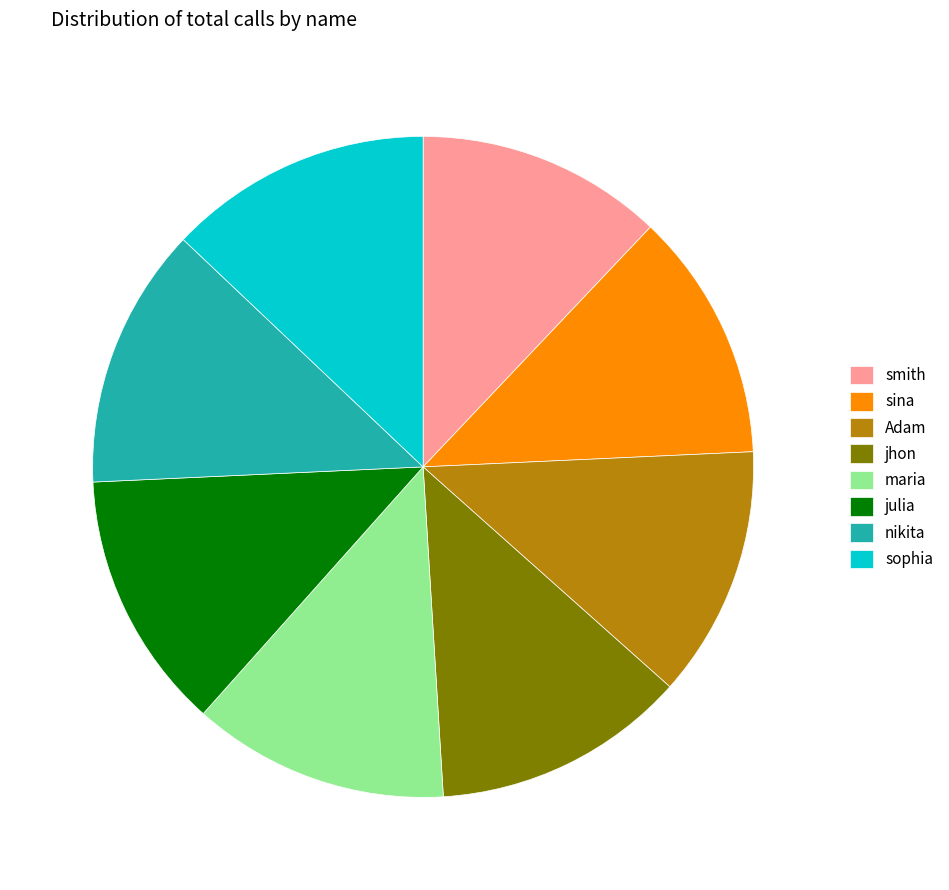

Is sina the majority of the pie?

No